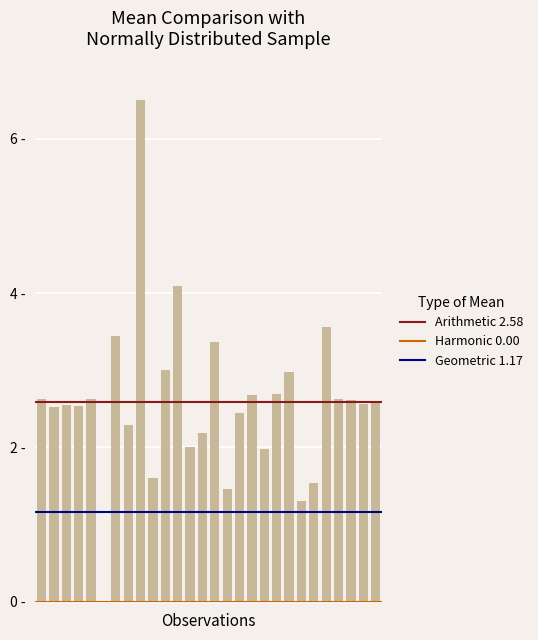

Rank the categories by value from lowest to highest.

5, 21, 15, 22, 9, 18, 12, 13, 7, 16, 1, 3, 2, 26, 27, 25, 24, 0, 4, 17, 19, 20, 10, 14, 6, 23, 11, 8